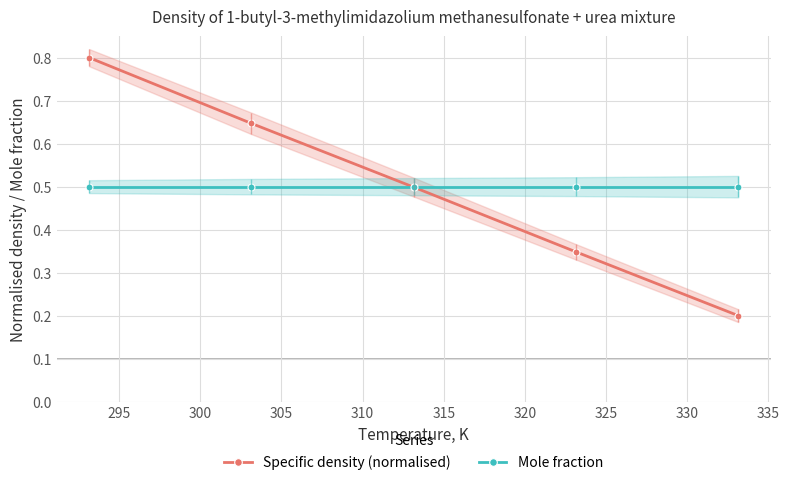

Count the Specific density (normalised) values in the range 0 to 1.

5